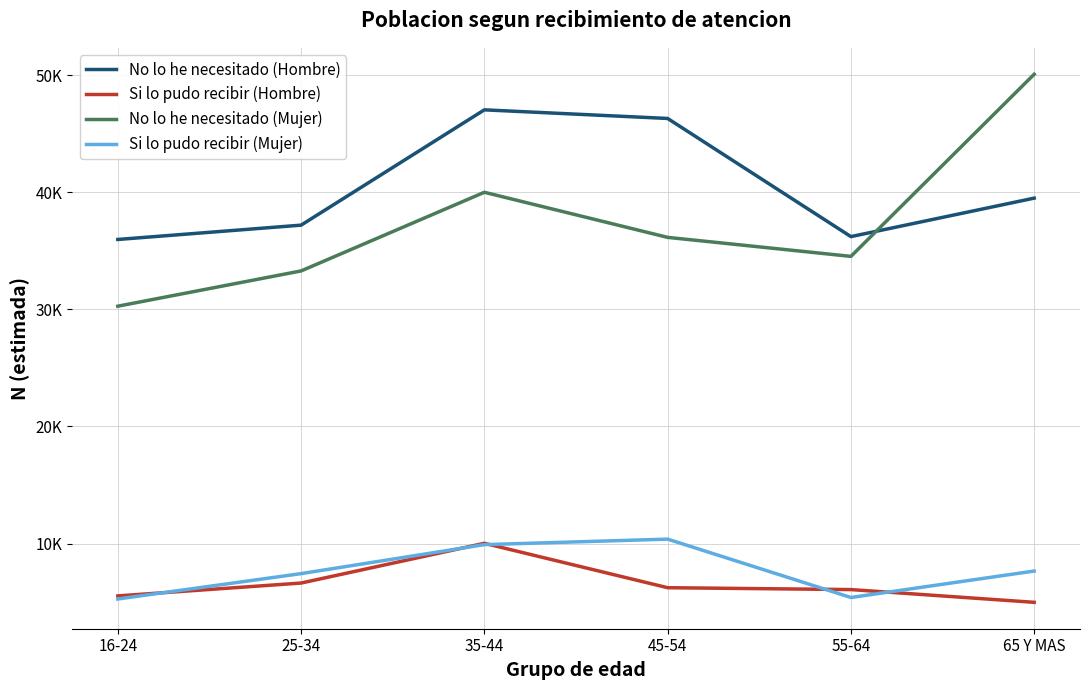

Rank the series by their maximum value, from highest to lowest.

No lo he necesitado (Mujer), No lo he necesitado (Hombre), Si lo pudo recibir (Mujer), Si lo pudo recibir (Hombre)